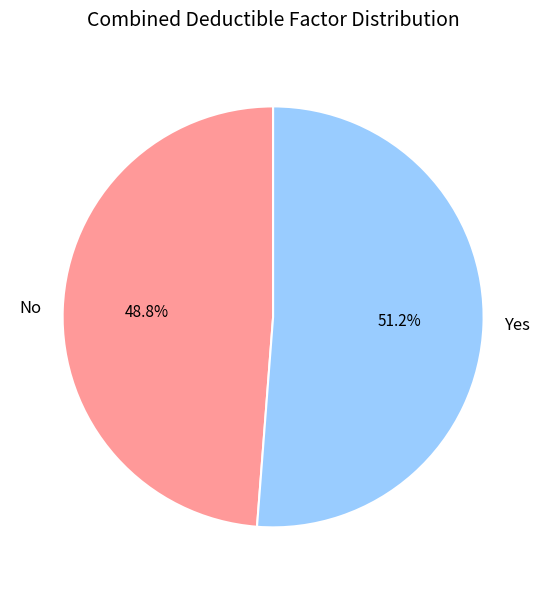

Which slice is the smallest?

No